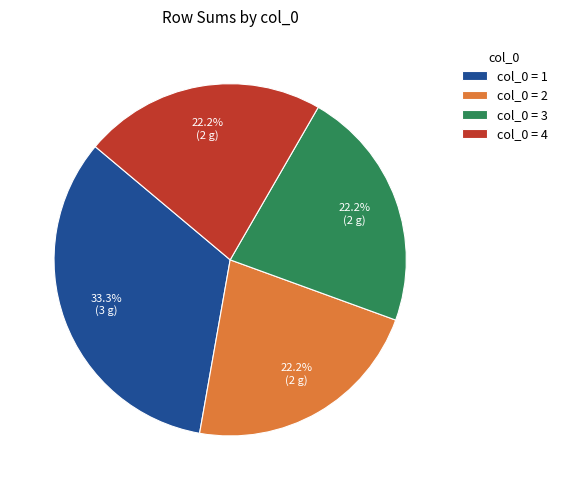

Does any single category account for the majority?

No